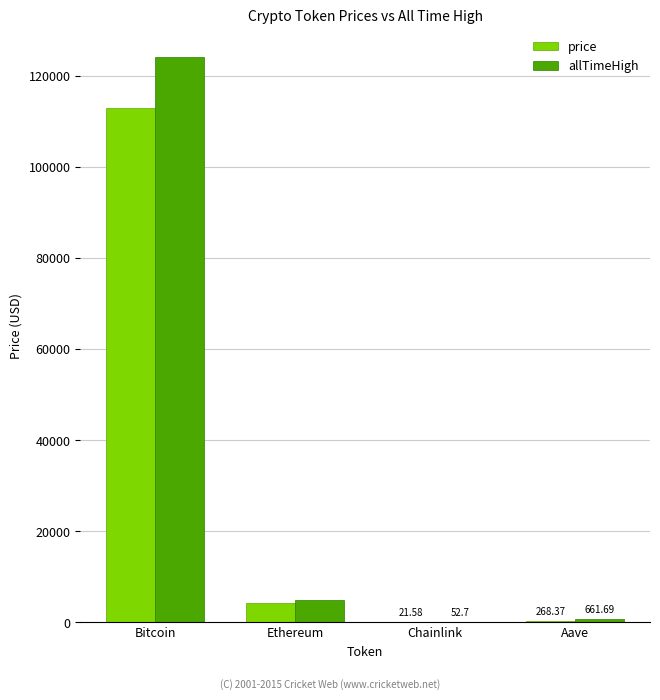

At which label is allTimeHigh closest to 62090?

Ethereum